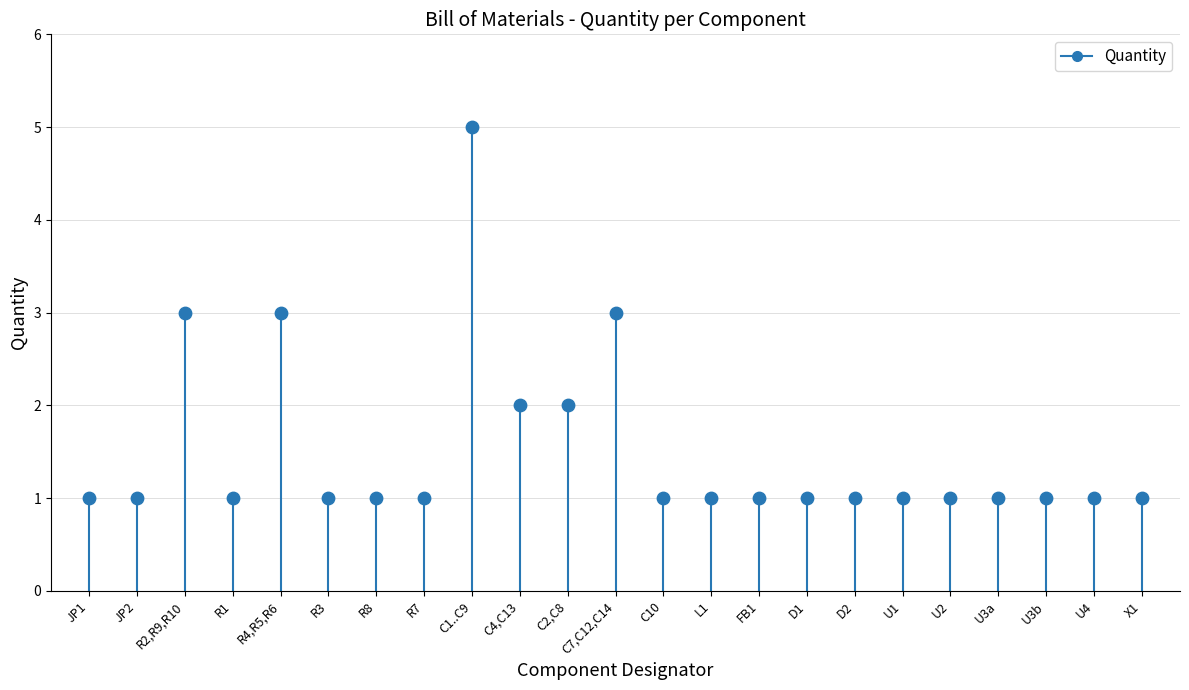

What is the range of Y values (max minus min)?

4